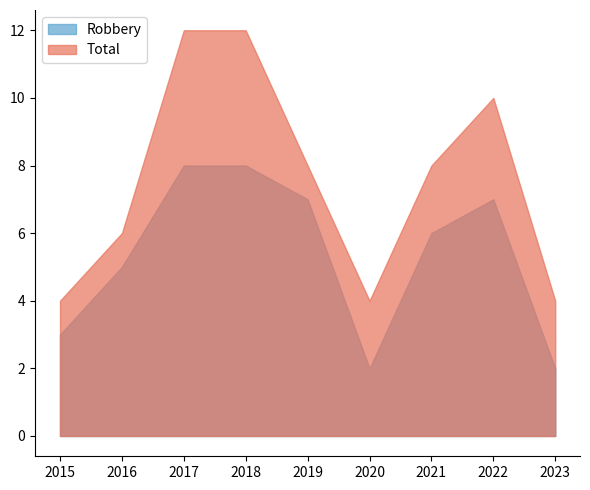

What is the difference between the Total values at 2022 and 2016?

4